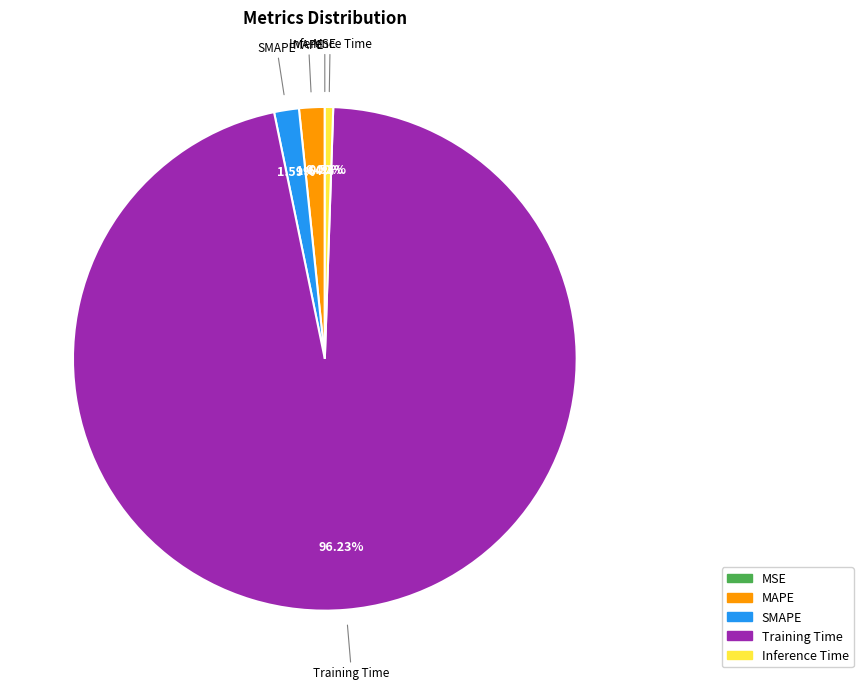

To the nearest percent, what percentage of the pie is SMAPE?

2%